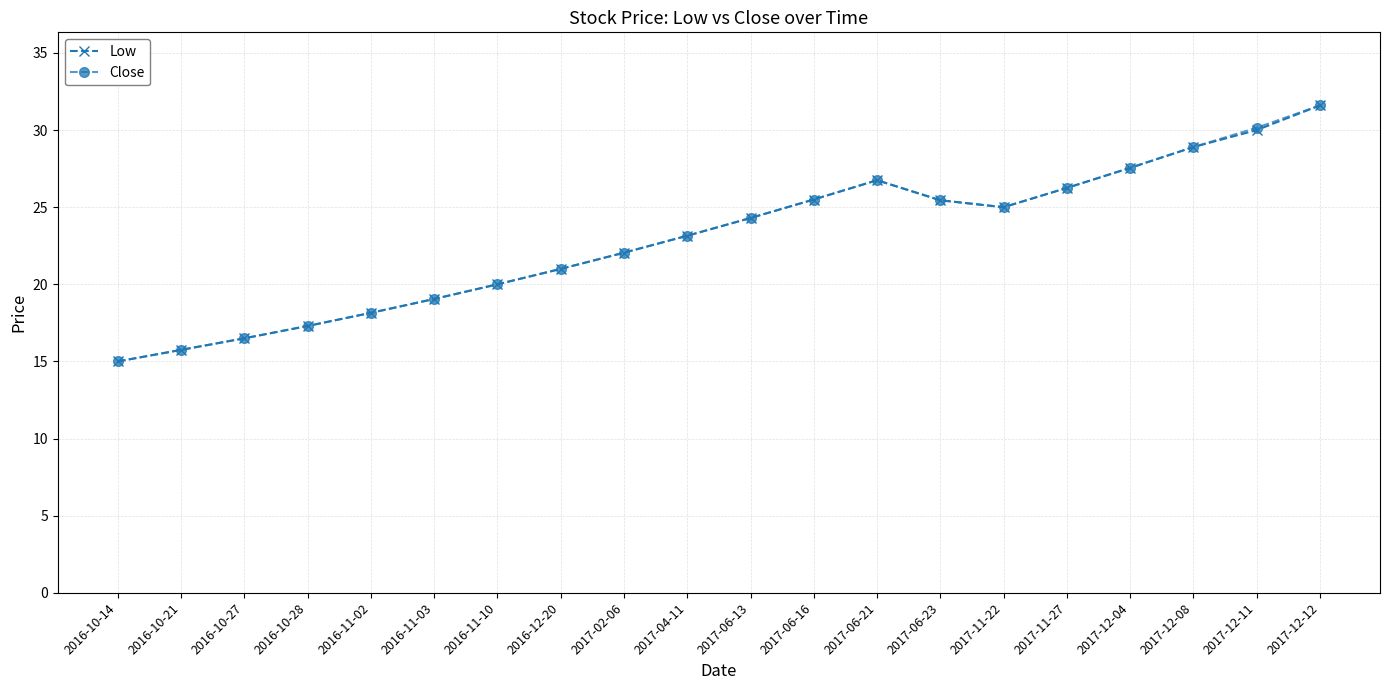

Read the Close value at 2017-06-13.

24.3